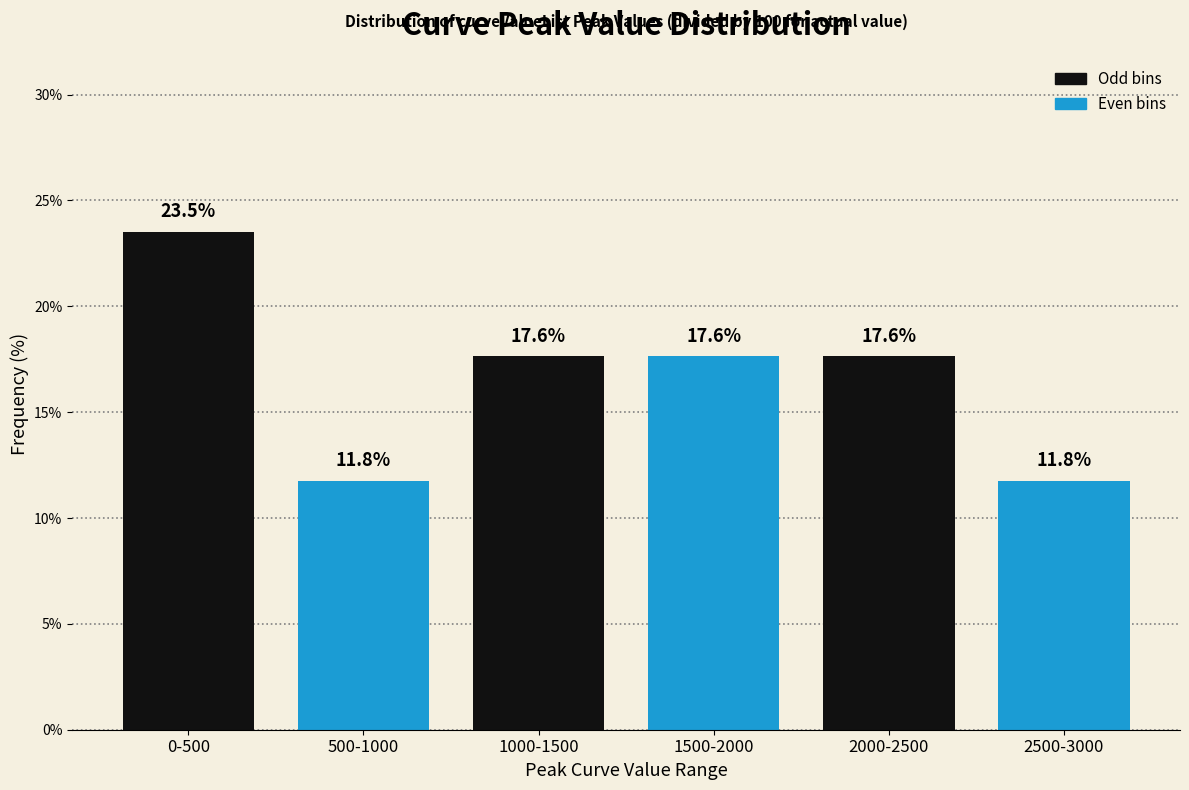

Reading left to right, extract all data points from this chart.

23.5	11.8	17.6	17.6	17.6	11.8